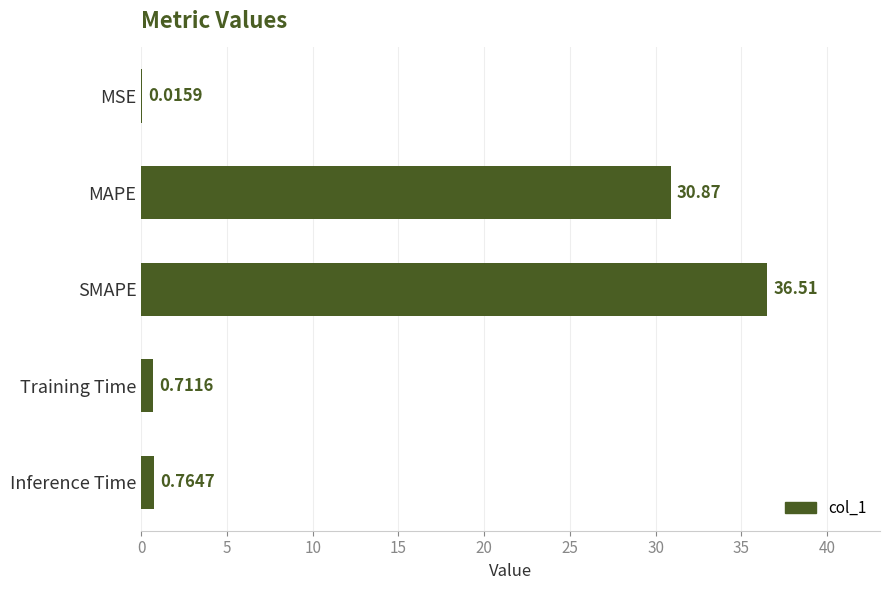

Between MAPE and Inference Time, which is larger?

MAPE